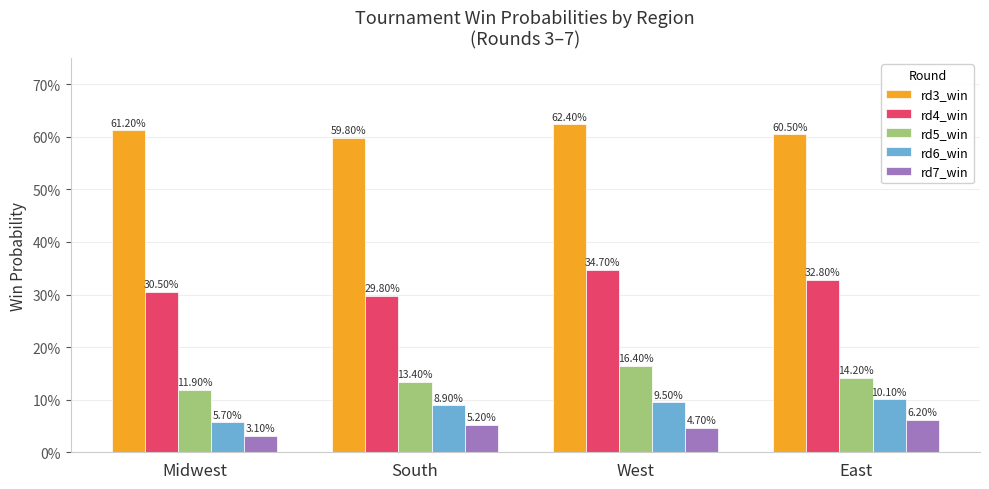

Are the bars horizontal?

No